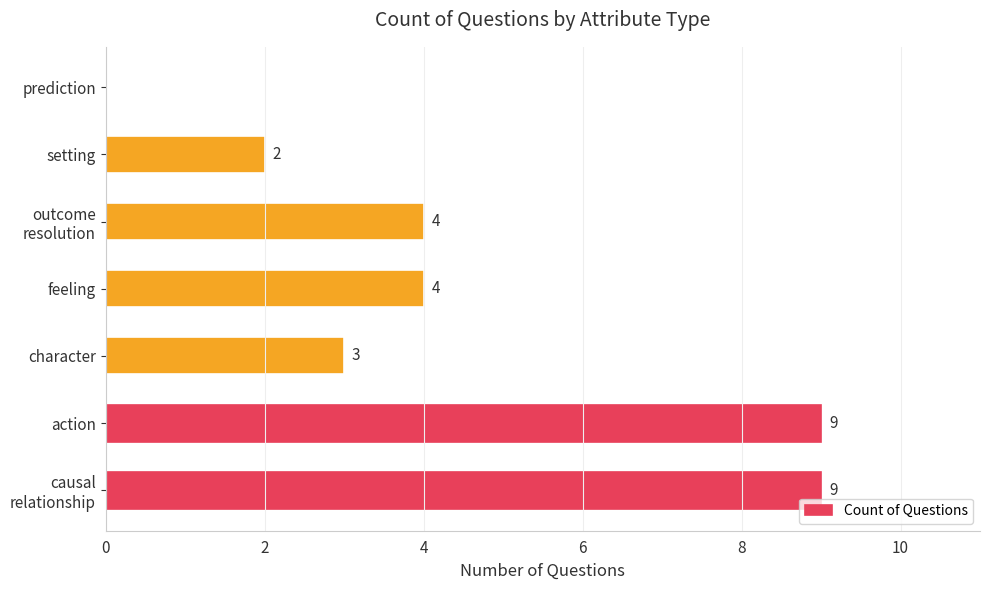

What is the sum of all values?

31